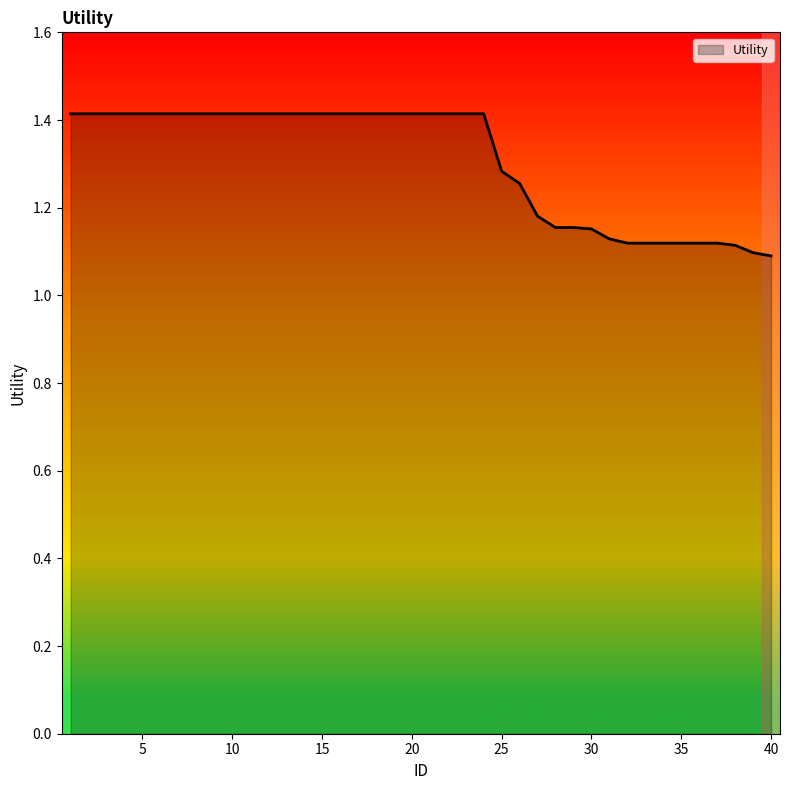

Does the chart display data point markers on the line(s)?

No